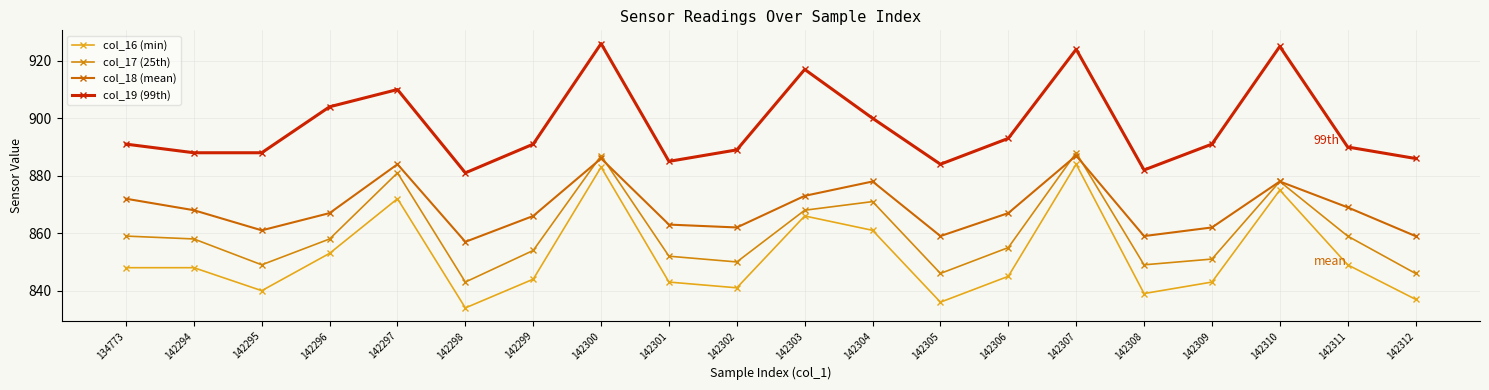

Is this an area chart (filled region under the line)?

No